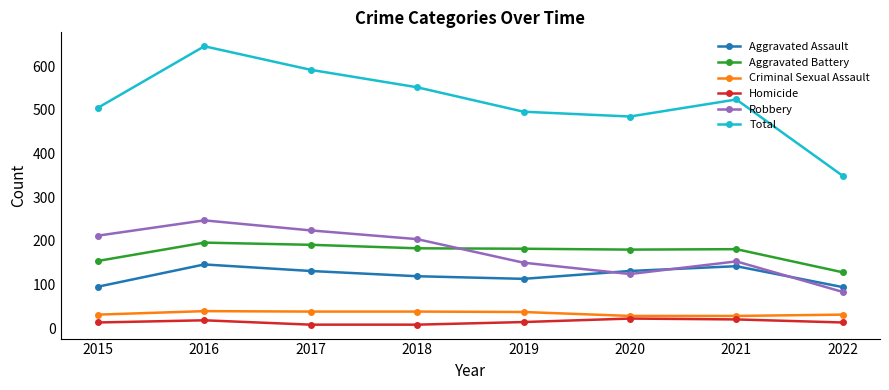

At which label does Total first exceed 524?

2016